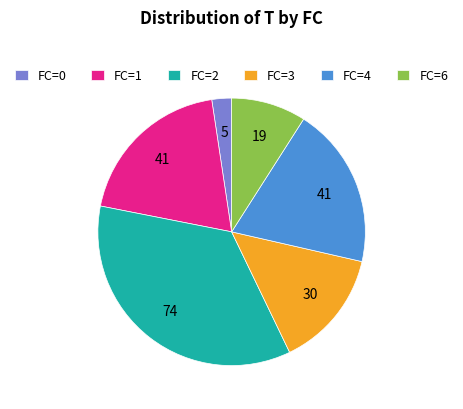

Combined, do FC=0 and FC=1 account for over 50%?

No